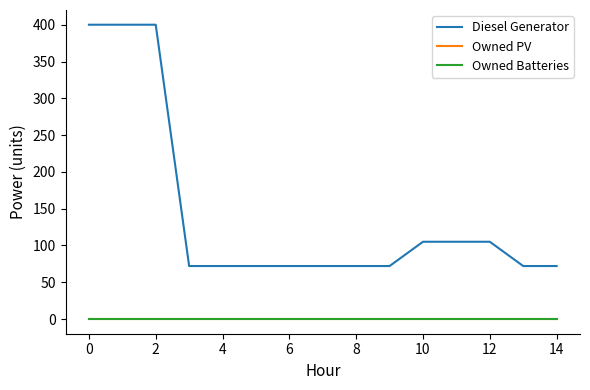

Does the chart have visible grid lines?

No